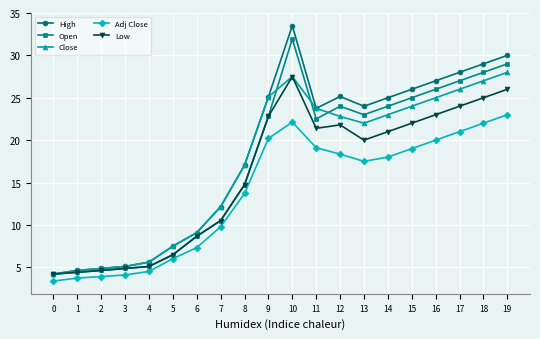

What is the value of the High point at the 19th from the left?

29.0